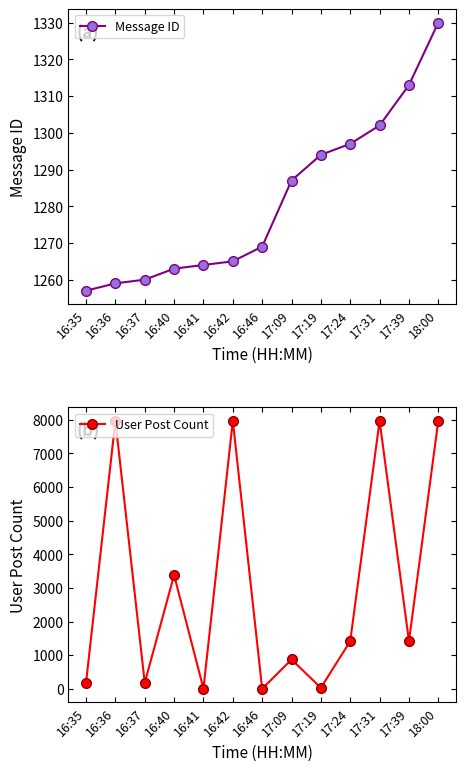

At which category is the sum across all series the highest?

18:00